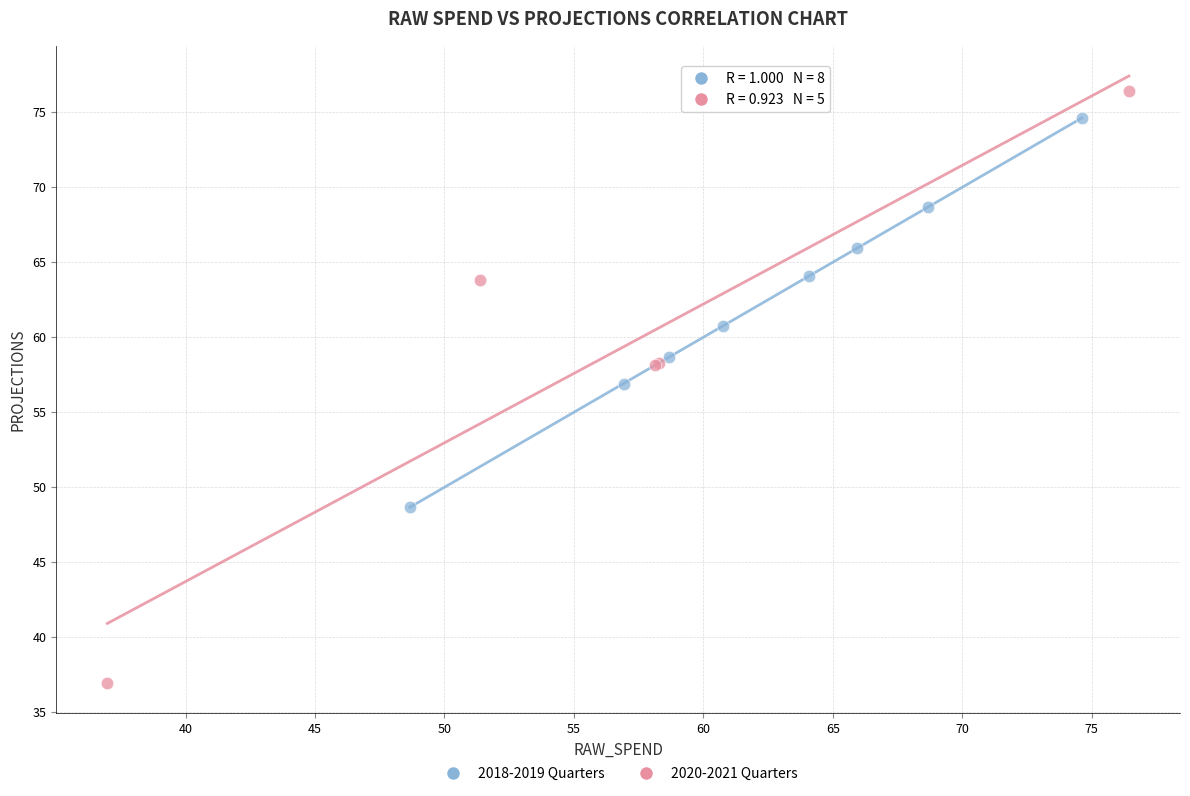

What are all the series names shown in the legend?

2018-2019 Quarters, 2020-2021 Quarters